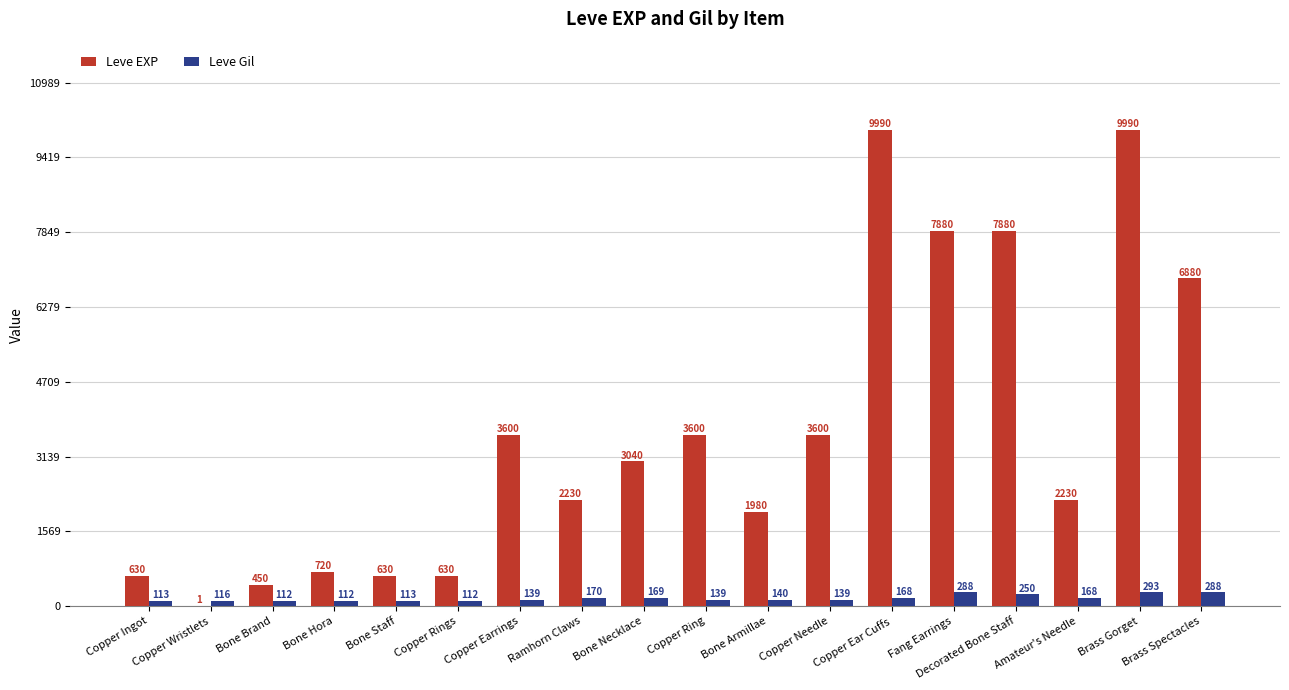

What is the highest value of the Leve EXP series?

9990